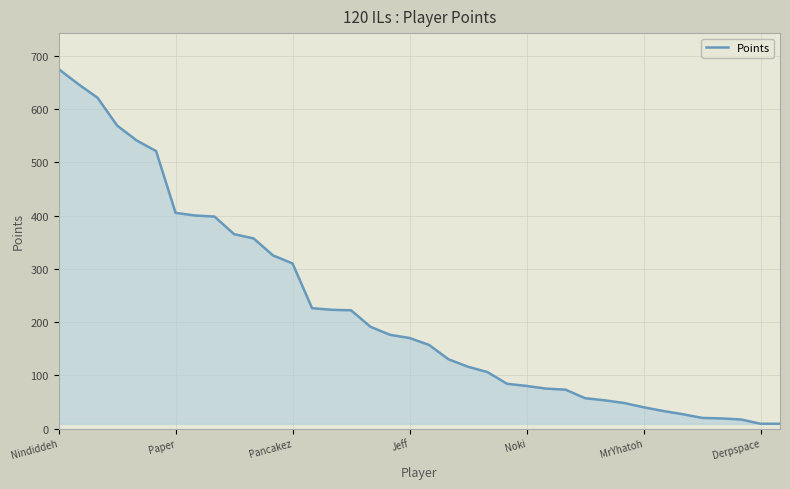

What is the average value?

224